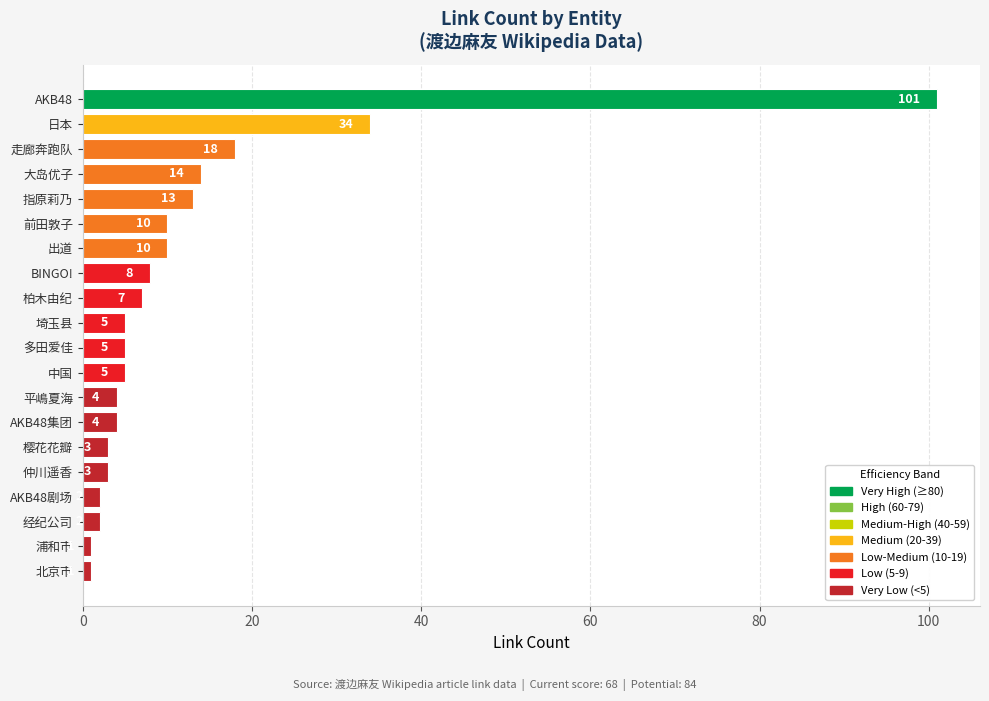

Which has a higher value, BINGO! or 出道?

出道